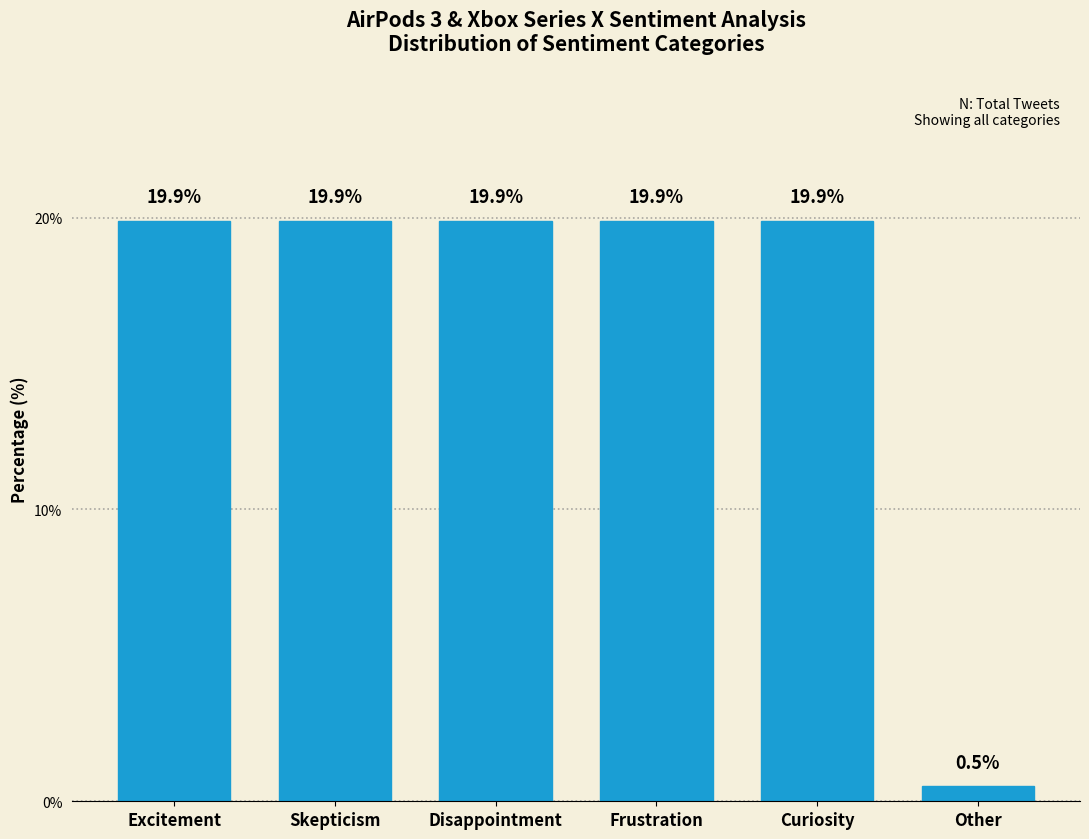

Reading left to right, what are all the values shown in this chart?

19.9	19.9	19.9	19.9	19.9	0.5